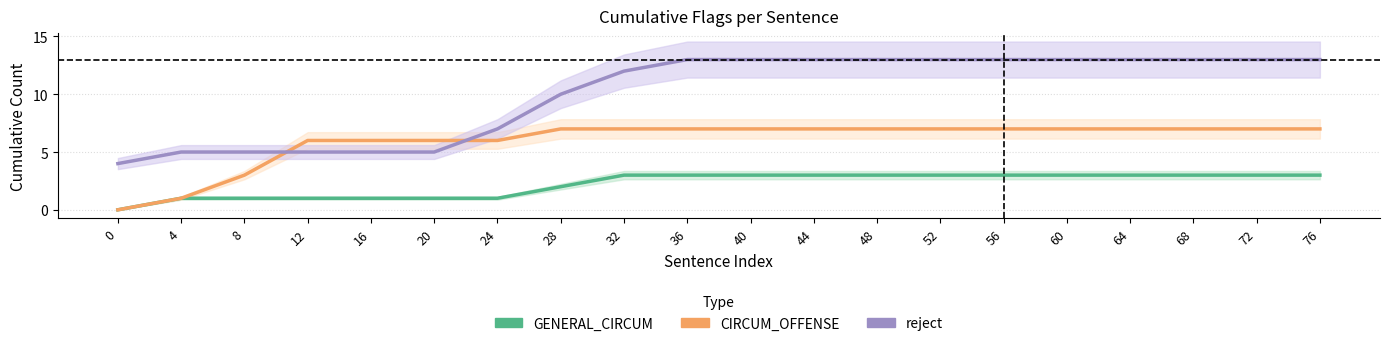

What is the sum of all CIRCUM_OFFENSE values?

119